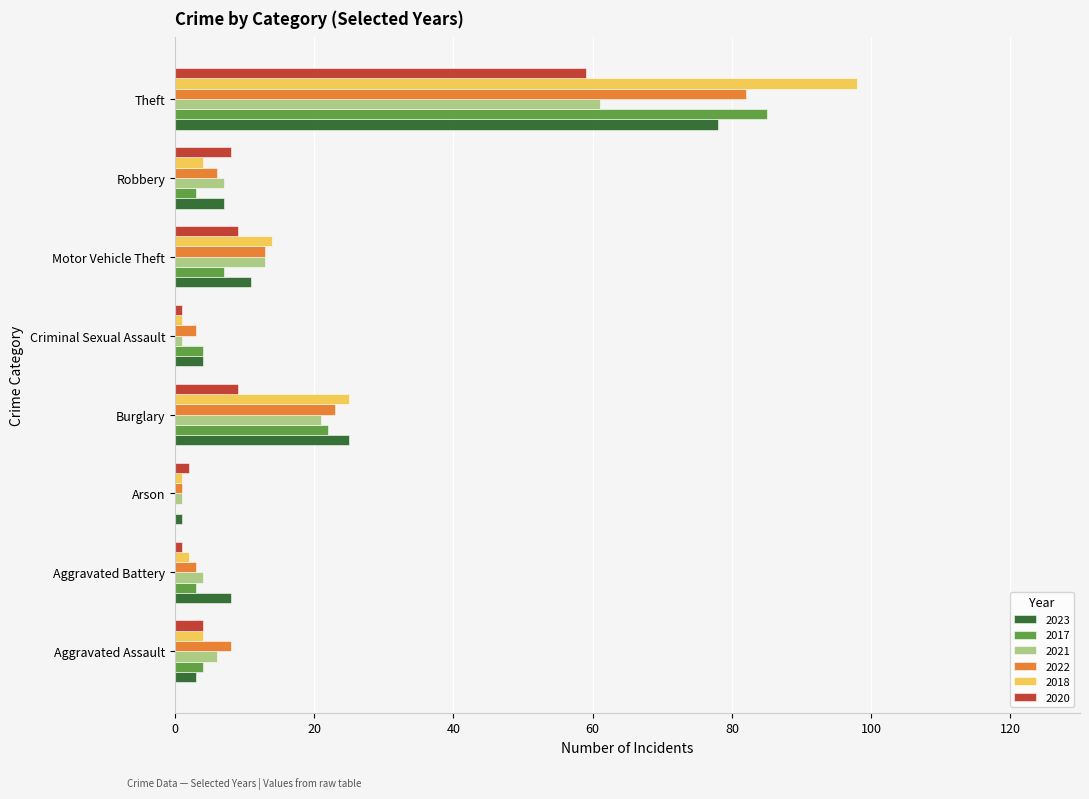

What is the highest value of the 2018 series?

98